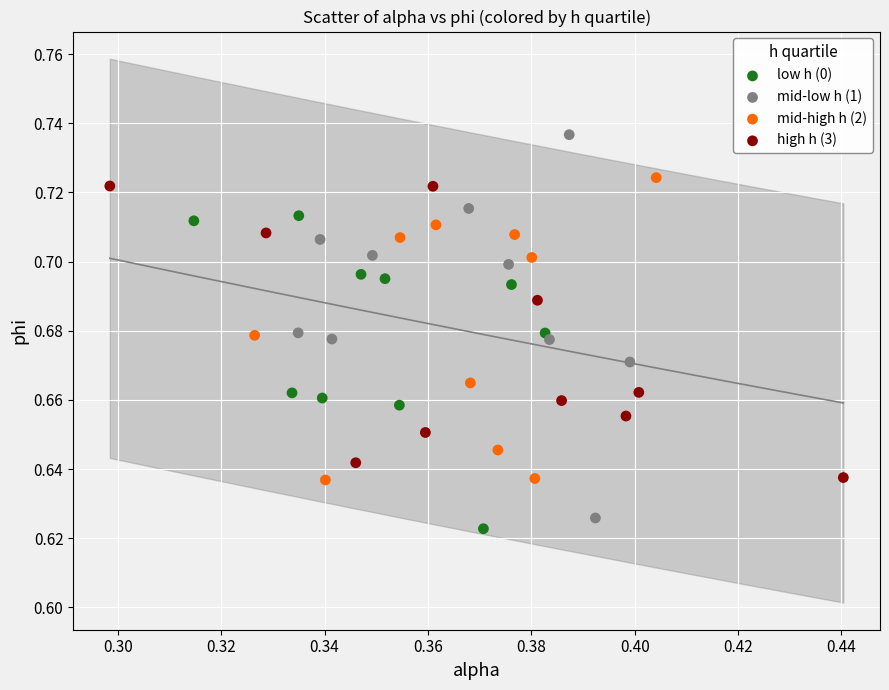

Which series reaches the minimum Y coordinate?

low h (0)